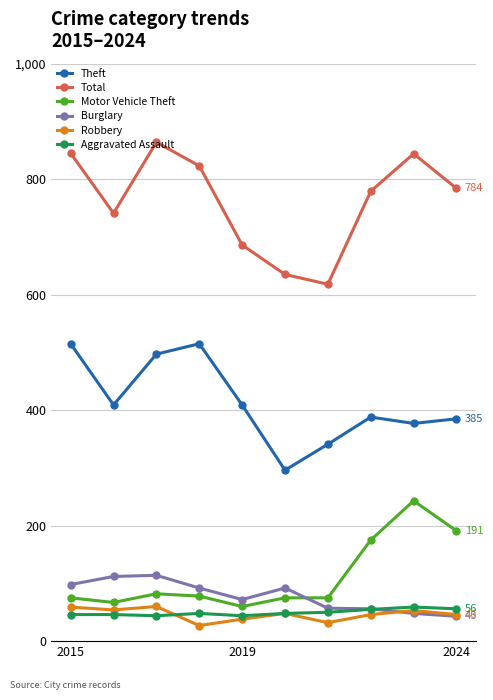

What are all the series names shown in the legend?

Theft, Total, Motor Vehicle Theft, Burglary, Robbery, Aggravated Assault